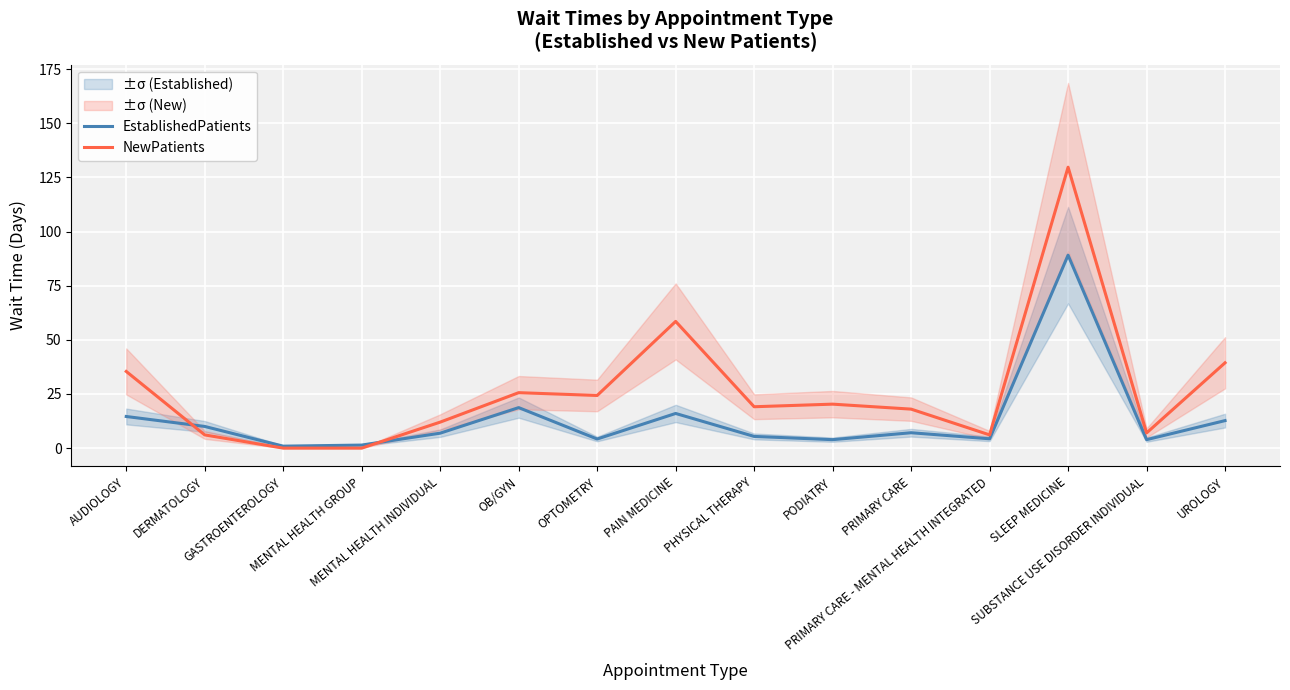

What is the highest value of the EstablishedPatients series?

89.1